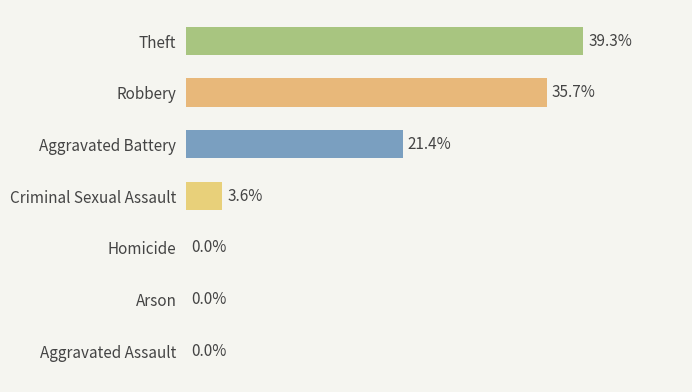

Which label corresponds to the largest value in the chart?

Theft